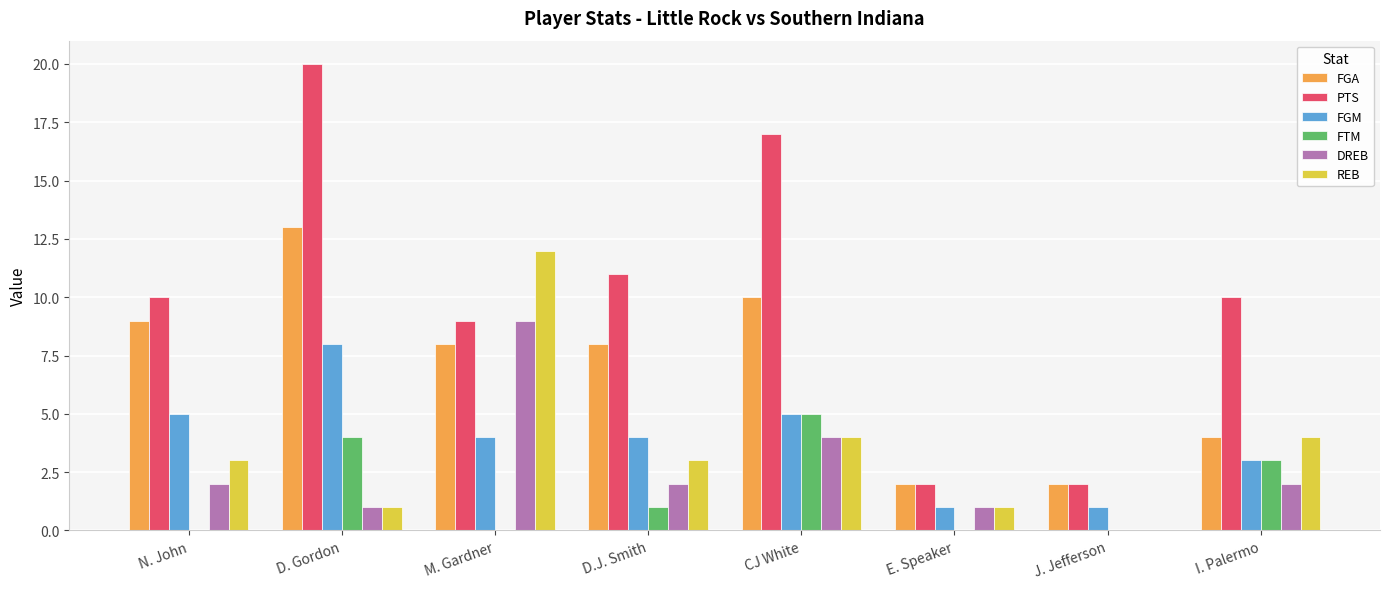

What is the maximum value for FGA?

13